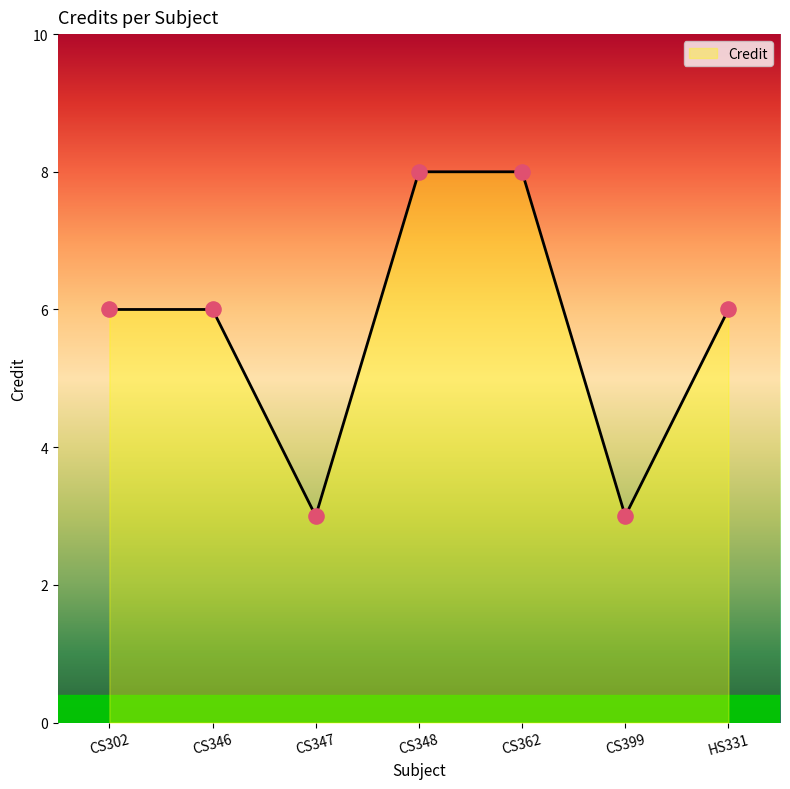

What is the ratio of the value at CS348 to the value at CS362?

1.0